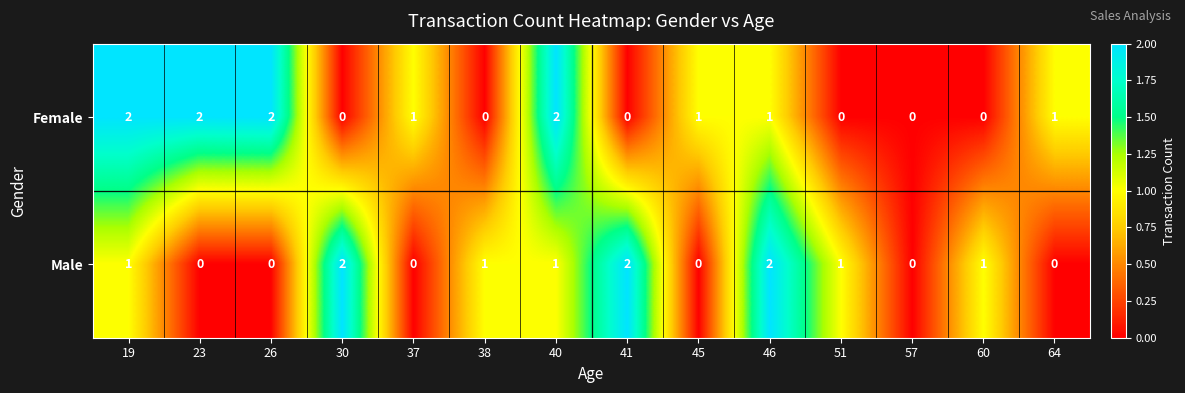

Reading right to left, transcribe all the data shown in this chart.

Female: 64=1	60=0	57=0	51=0	46=1	45=1	41=0	40=2	38=0	37=1	30=0	26=2	23=2	19=2
Male: 64=0	60=1	57=0	51=1	46=2	45=0	41=2	40=1	38=1	37=0	30=2	26=0	23=0	19=1